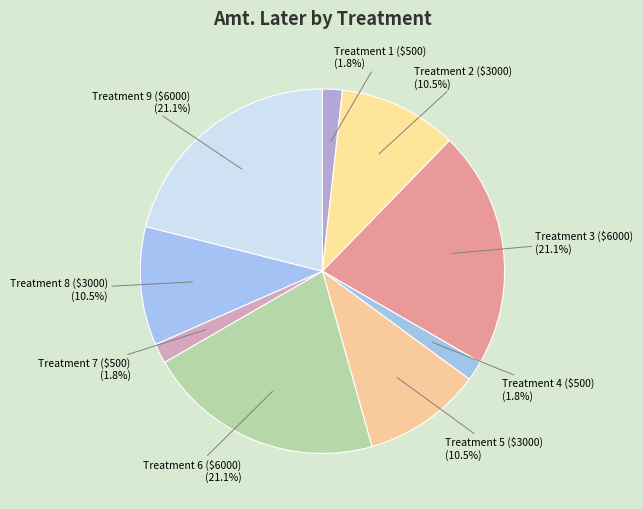

How many segments does this pie chart have?

9